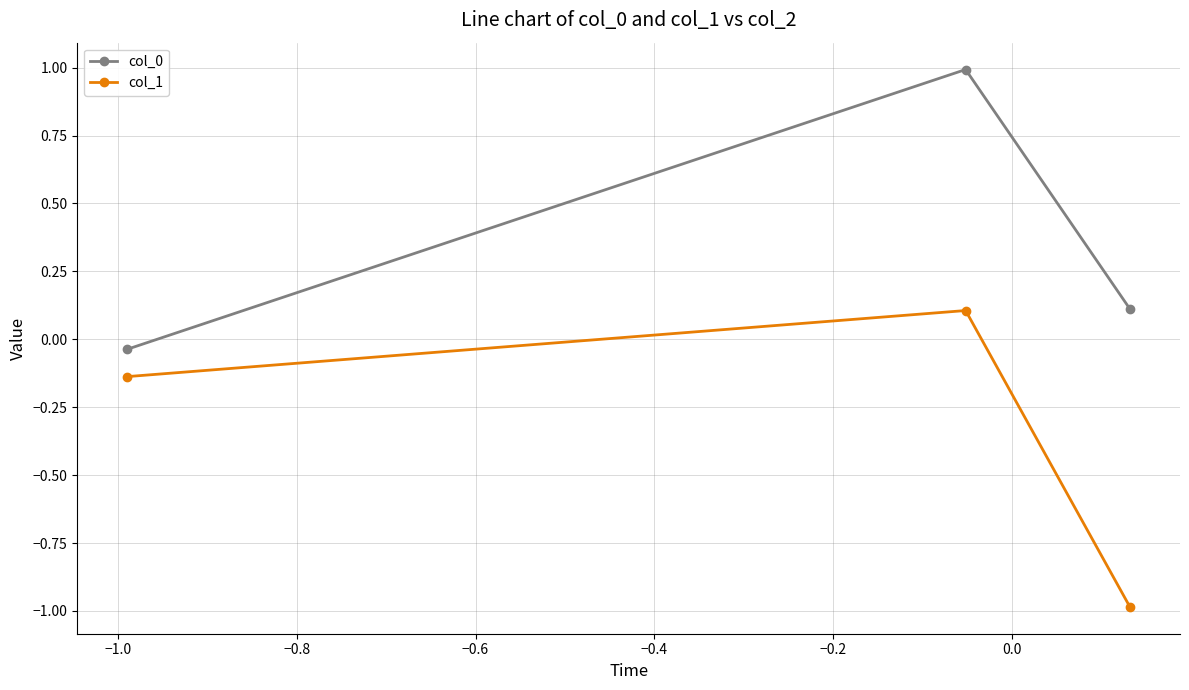

How many values in the col_1 series are below 0?

2